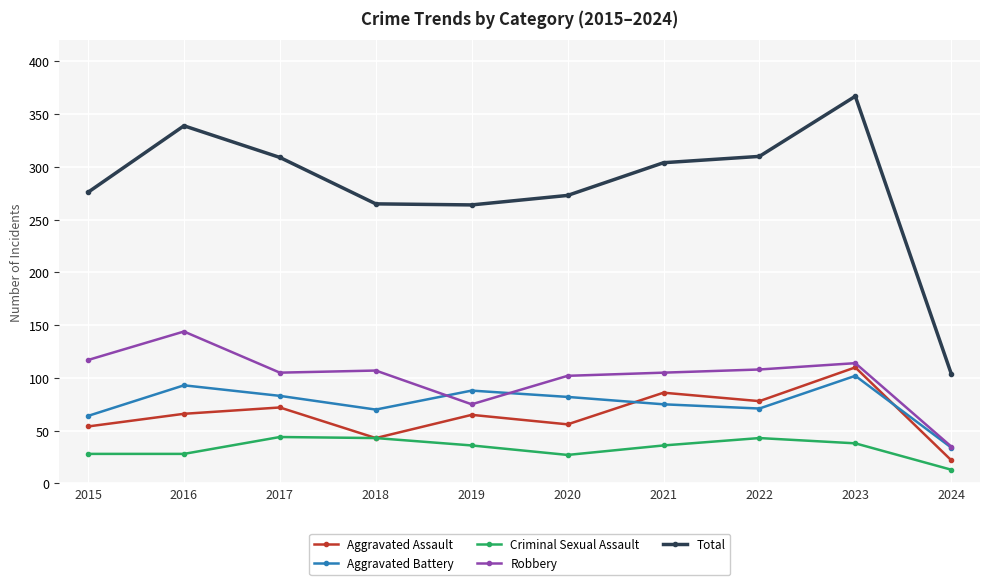

Between 2016 and 2018, which series saw the biggest shift?

Total